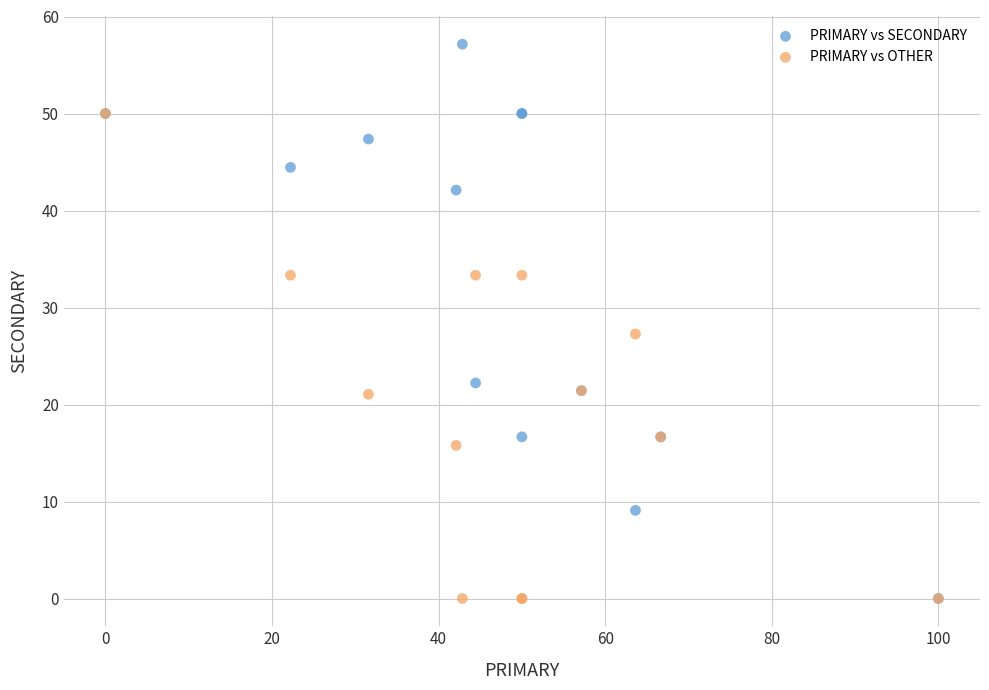

Across all series, what Y value is closest to 28?

27.3